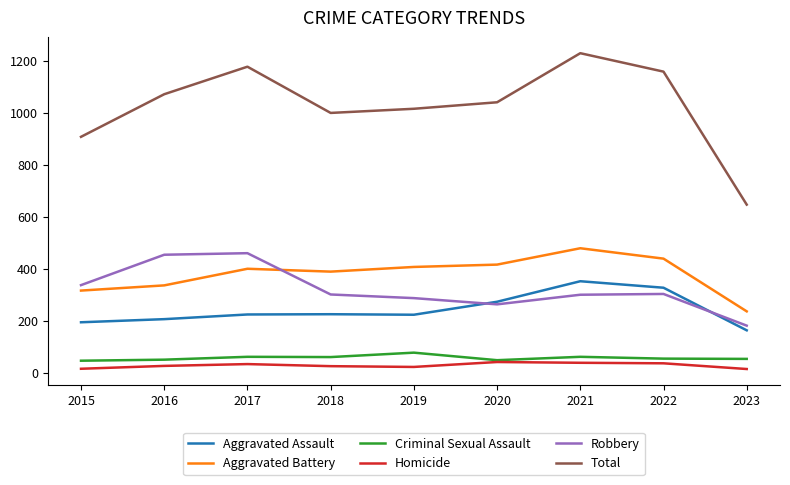

Which series has the largest range (max minus min)?

Total